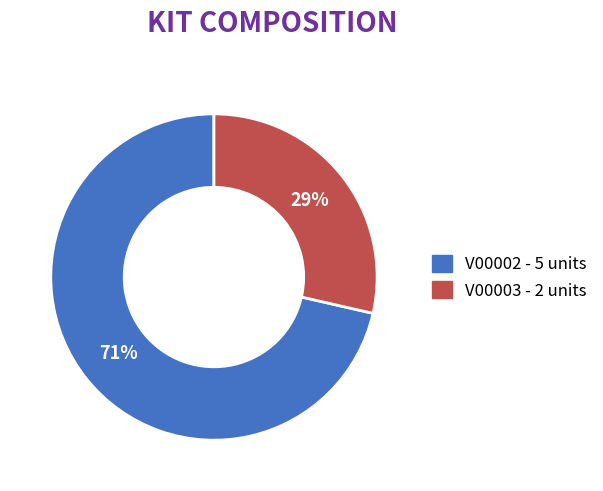

Approximately how many times larger is the value at V00003 compared to V00002?

0.4